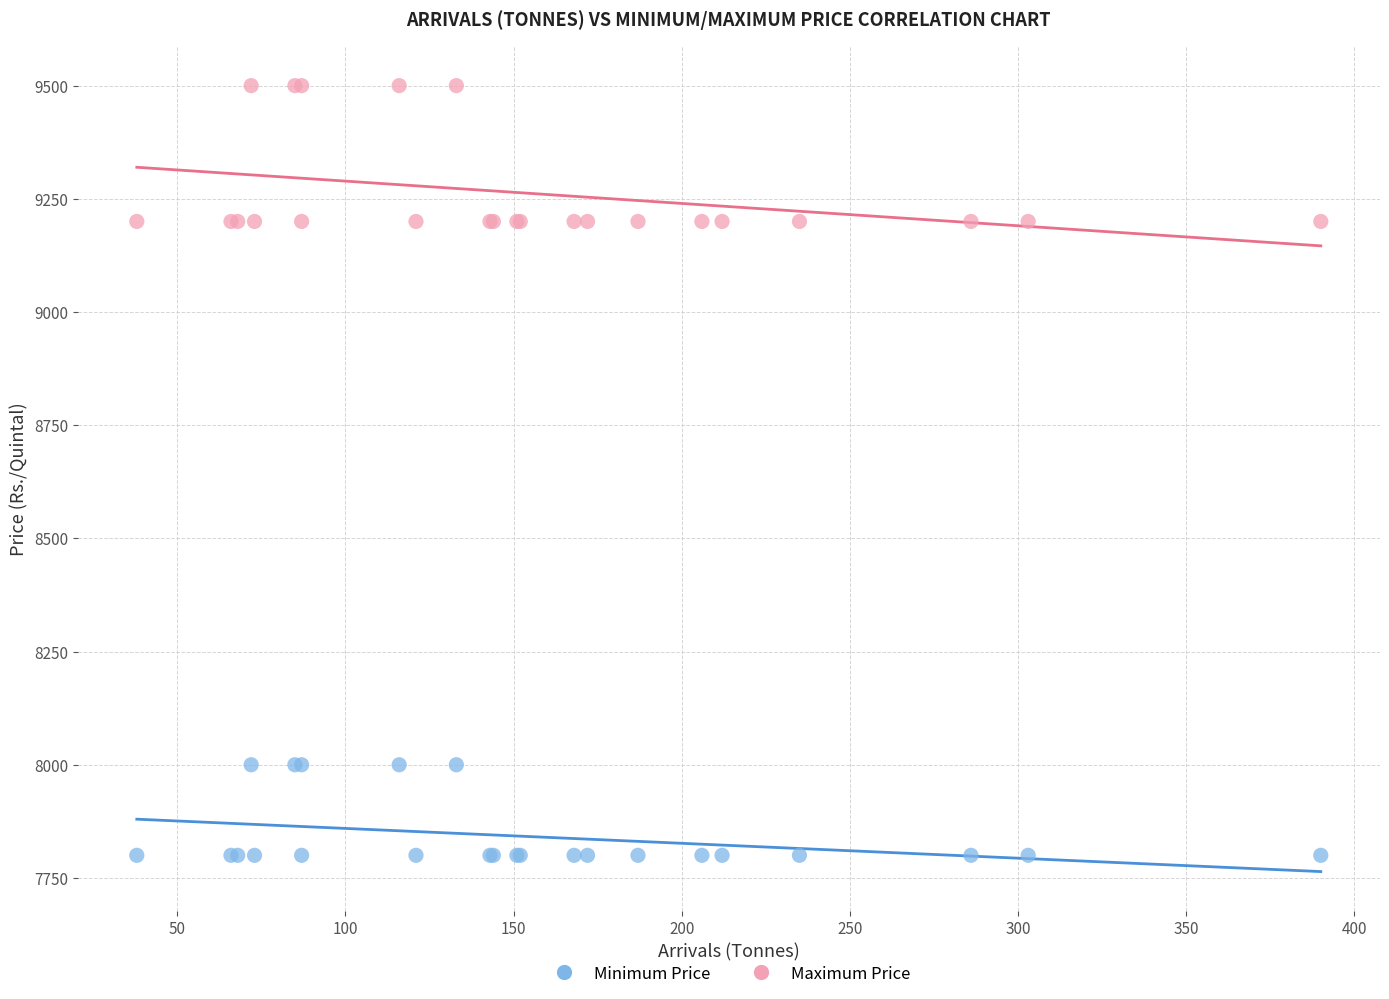

Which series reaches the maximum Y coordinate?

Maximum Price